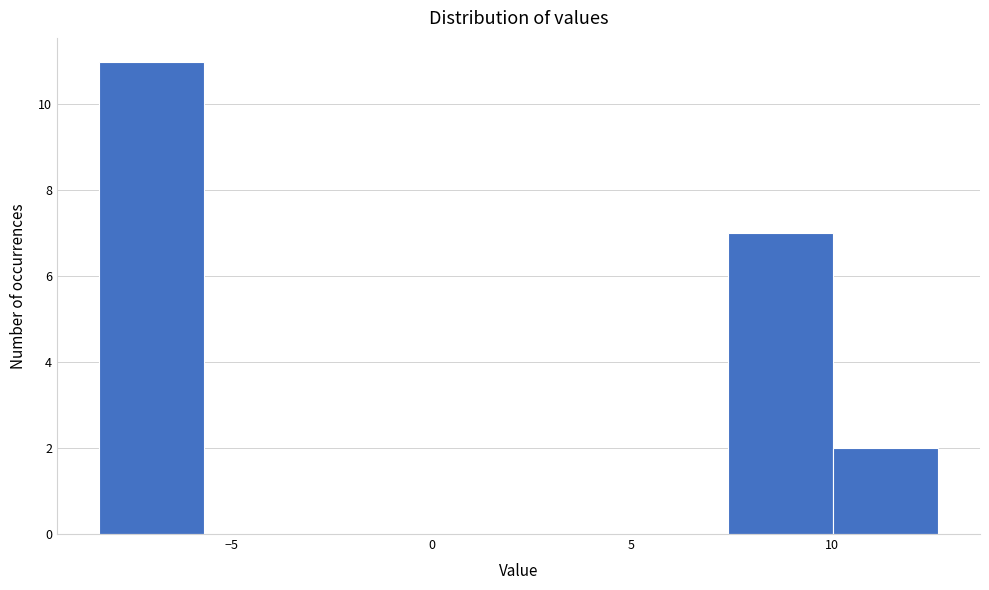

Over which range of the x-axis is the bar tallest?

-8.5 to -5.5